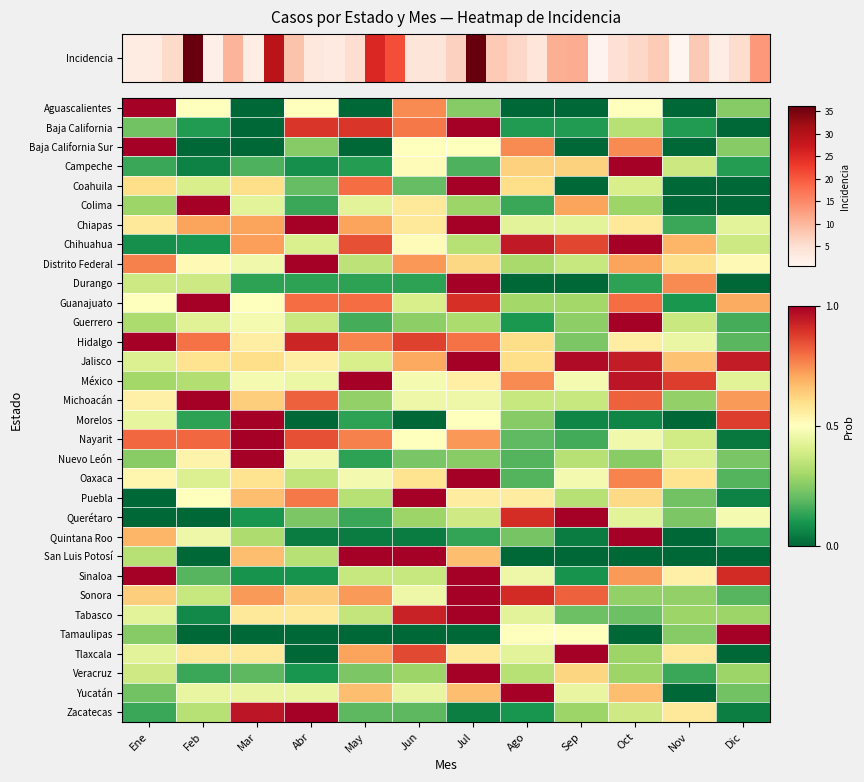

Rank the series by their maximum value, from highest to lowest.

Aguascalientes, Baja California, Baja California Sur, Campeche, Coahuila, Colima, Chiapas, Chihuahua, Distrito Federal, Durango, Guanajuato, Guerrero, Hidalgo, Jalisco, México, Michoacán, Morelos, Nayarit, Nuevo León, Oaxaca, Puebla, Querétaro, Quintana Roo, San Luis Potosí, Sinaloa, Sonora, Tabasco, Tamaulipas, Tlaxcala, Veracruz, Yucatán, Zacatecas